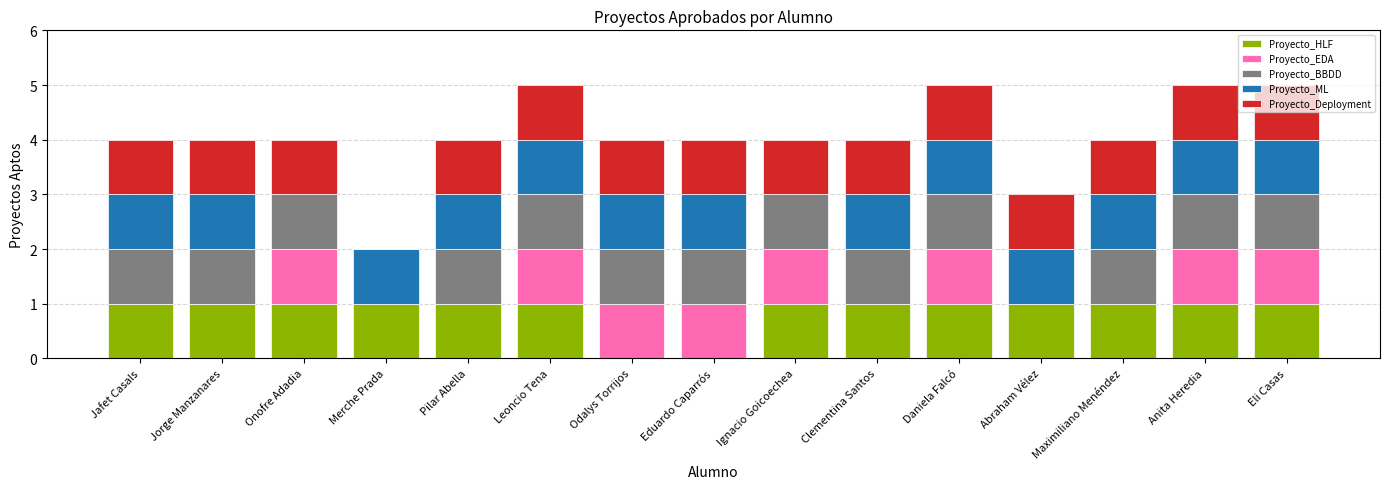

What are all the series names shown in the legend?

Proyecto_HLF, Proyecto_EDA, Proyecto_BBDD, Proyecto_ML, Proyecto_Deployment